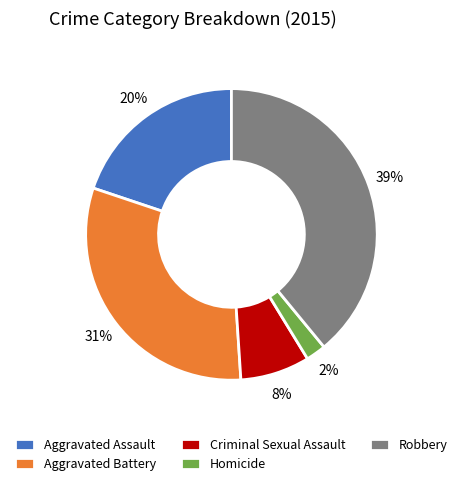

True or false: Robbery accounts for 39% of the total.

True